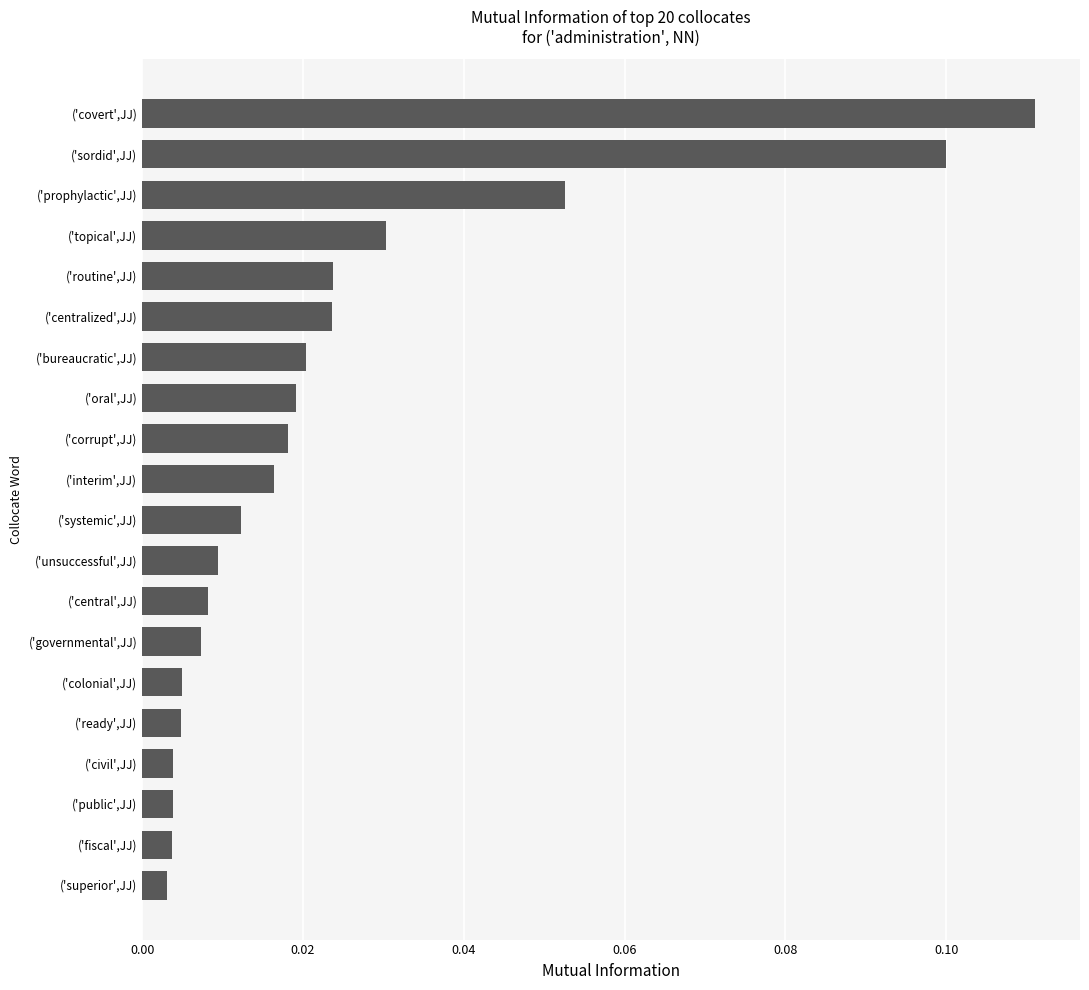

What is the sum of all values?

0.5